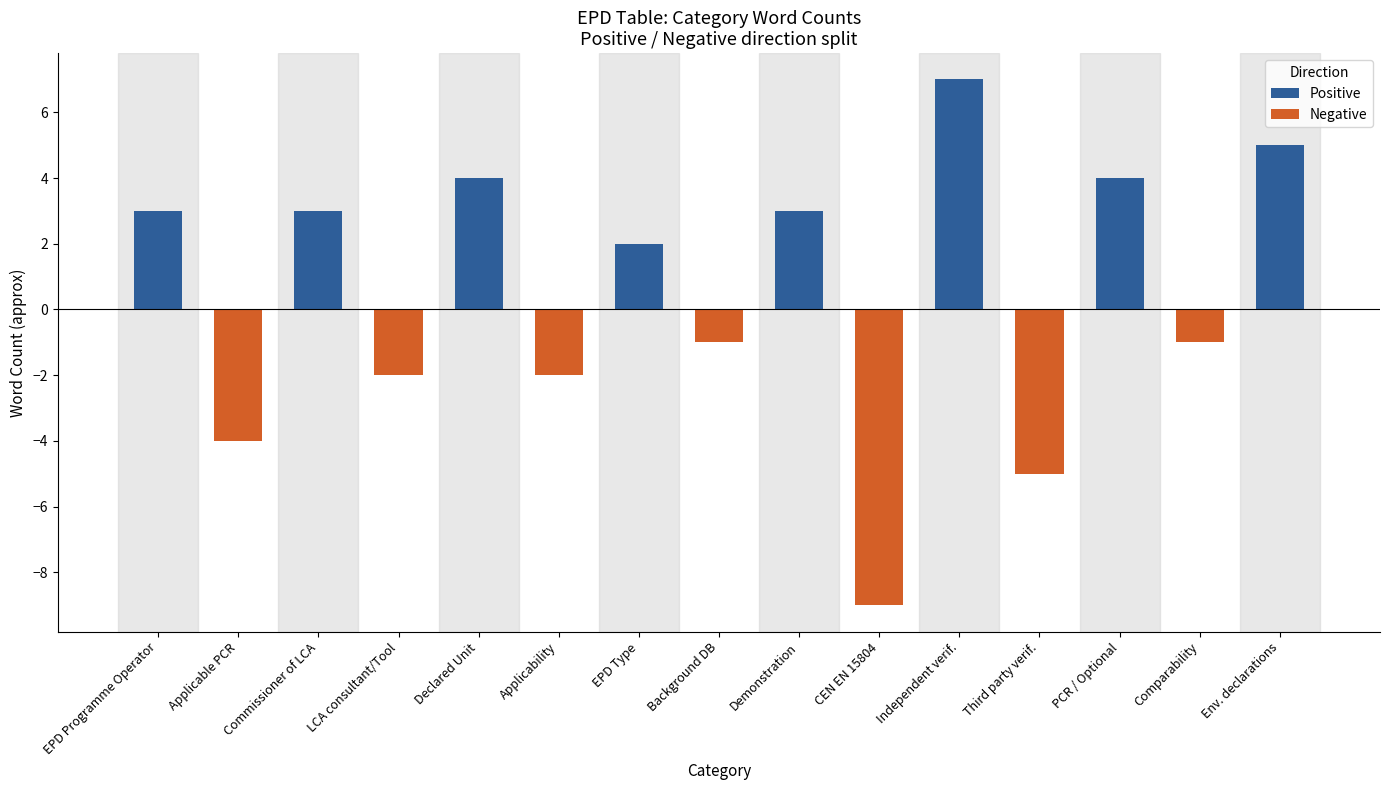

What is the sum of all Negative values?

-24